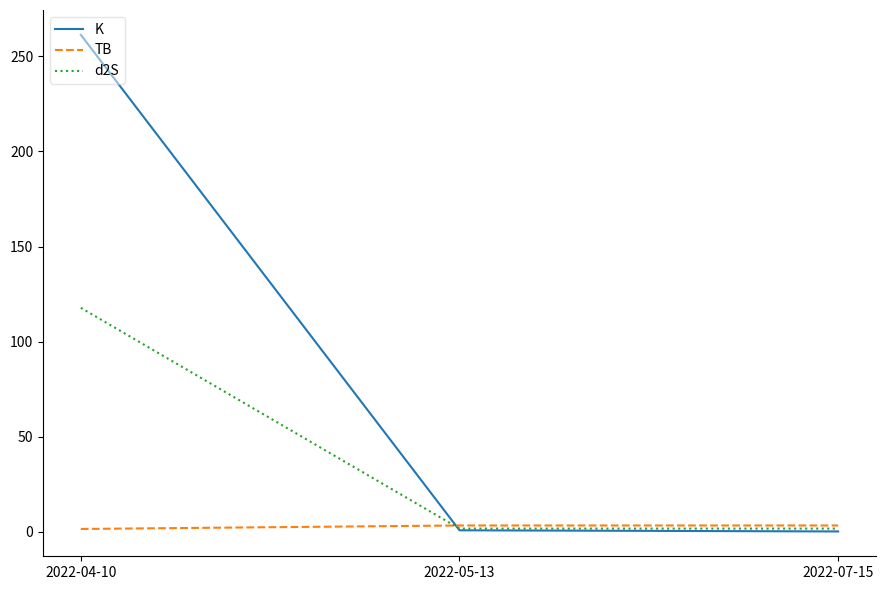

Which series changed the most between 2022-04-10 and 2022-05-13?

K